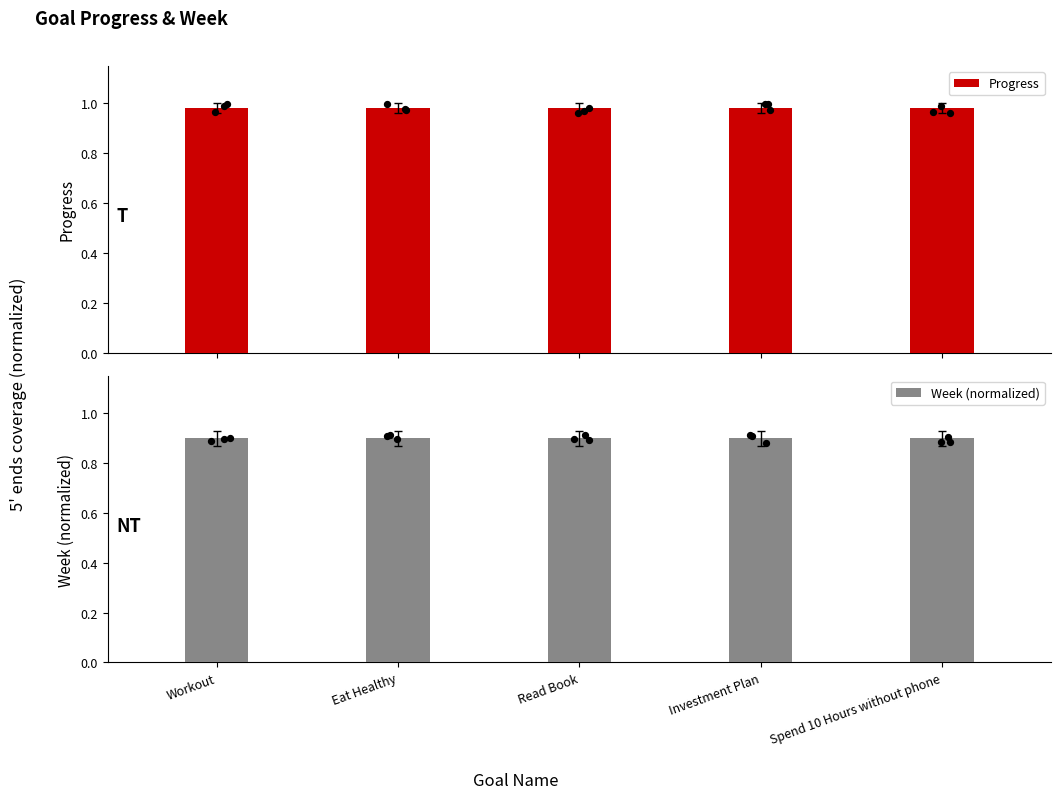

Which series reaches the maximum Y coordinate?

Progress